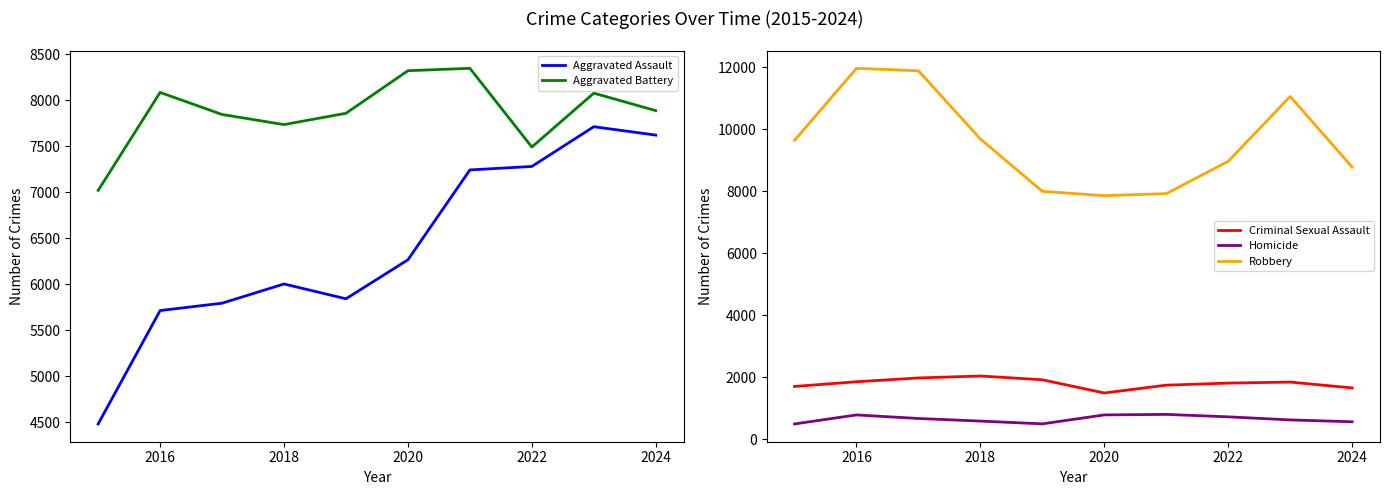

True or false: Homicide and Robbery intersect in this chart.

False